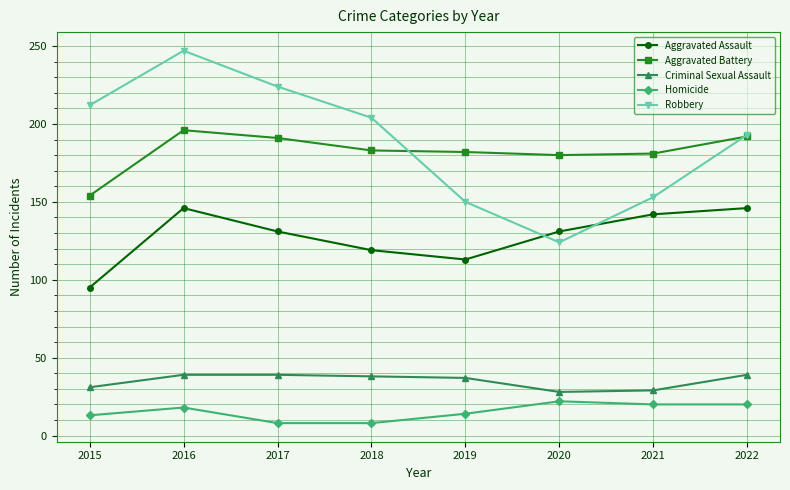

True or false: Aggravated Assault and Homicide cross at least once.

False